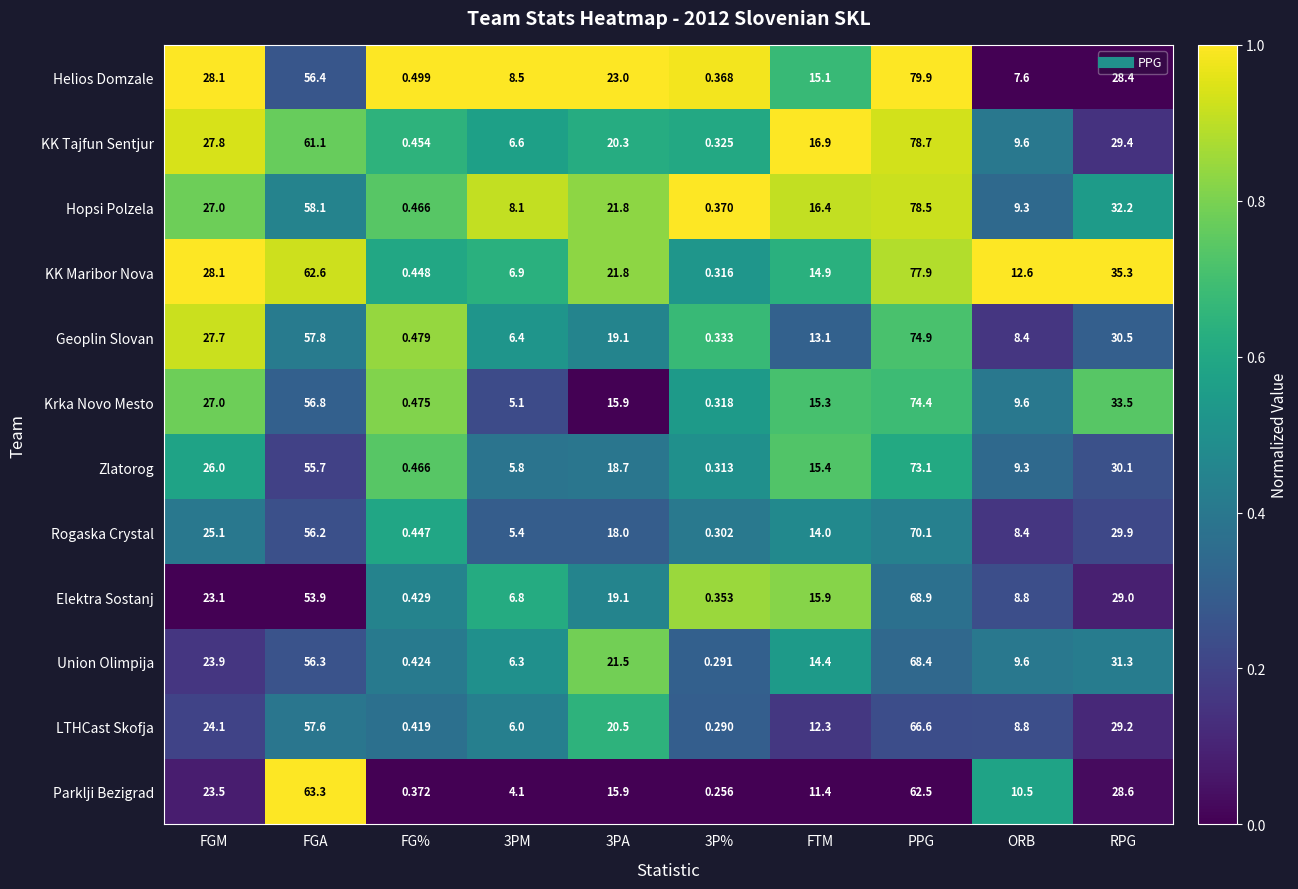

Which series has the widest spread of values?

Helios Domzale